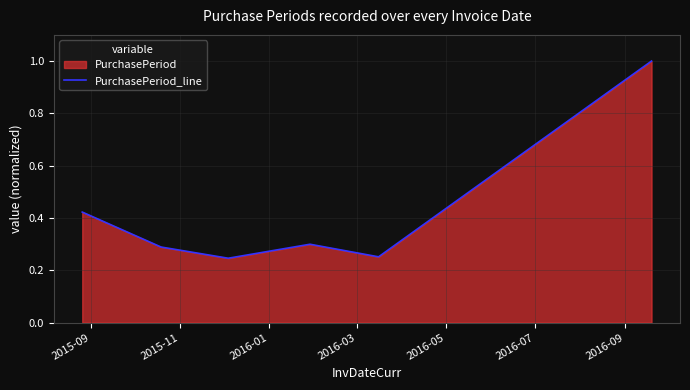

Reading left to right, transcribe all the data shown in this chart.

0.4	0.3	0.2	0.3	0.3	1.0